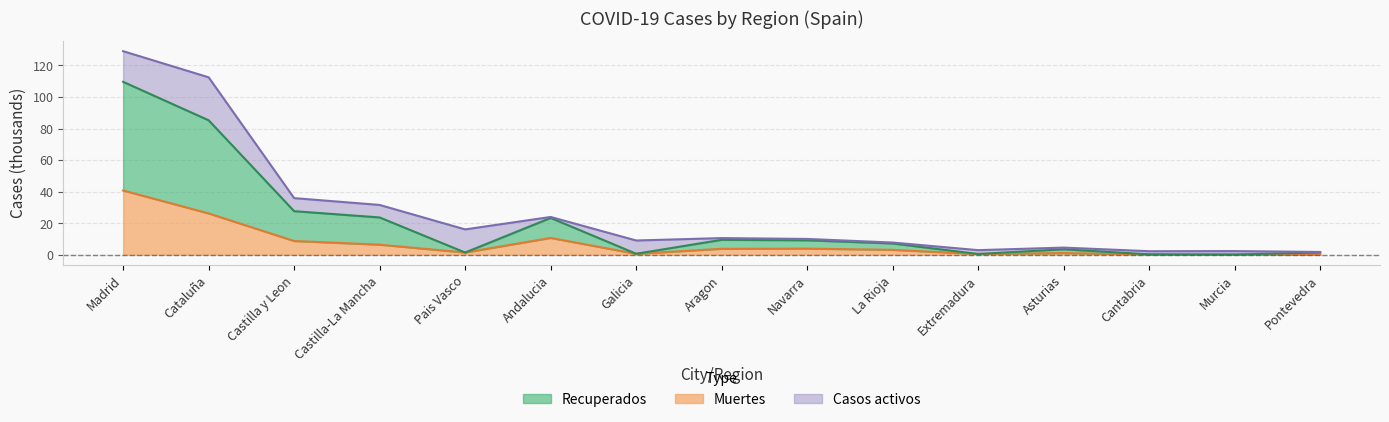

Does the chart display data point markers on the line(s)?

No